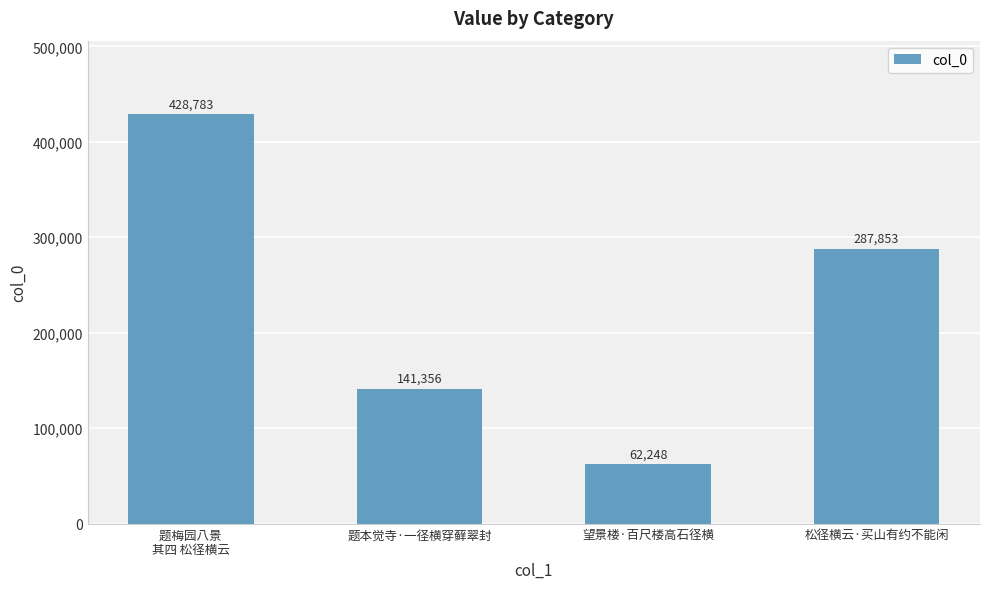

What position from the right is 望景楼·百尺楼高石径横?

2